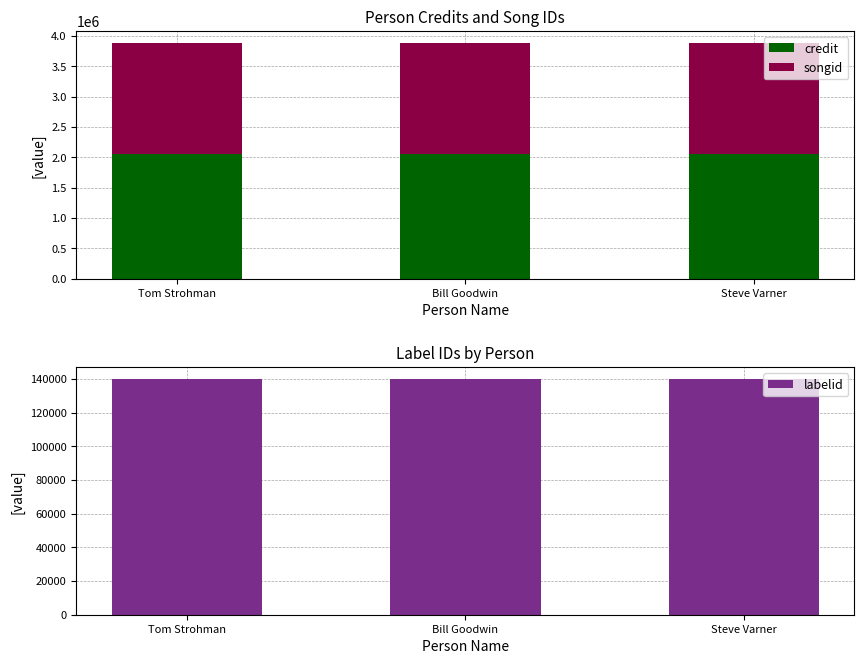

What position from the right is Tom Strohman?

3